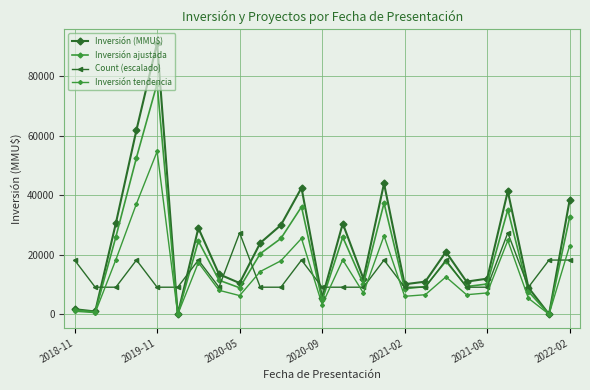

How many data points does each series have?

25